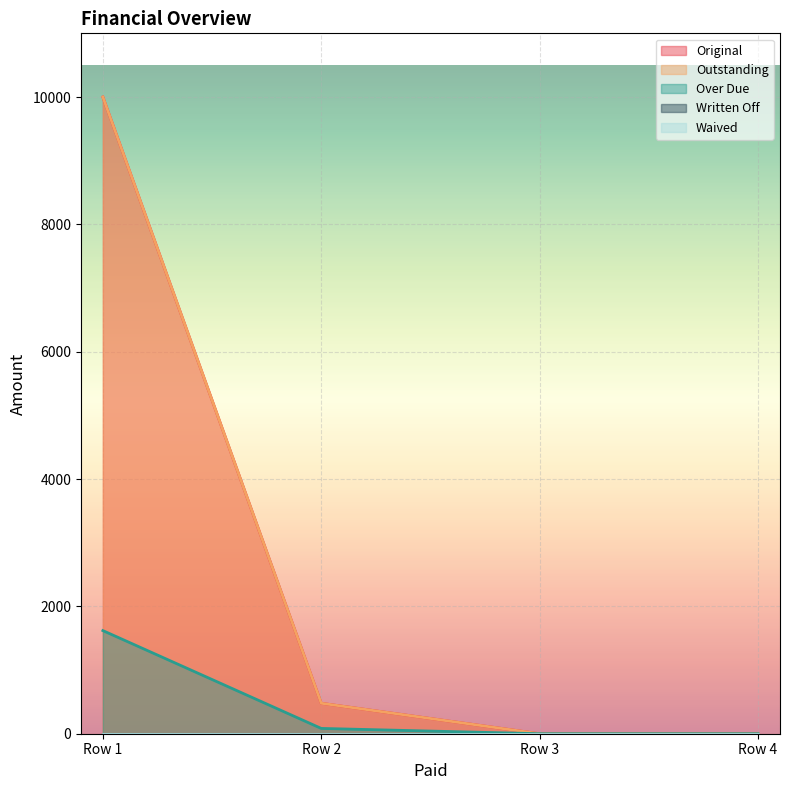

True or false: Over Due and Outstanding intersect in this chart.

False